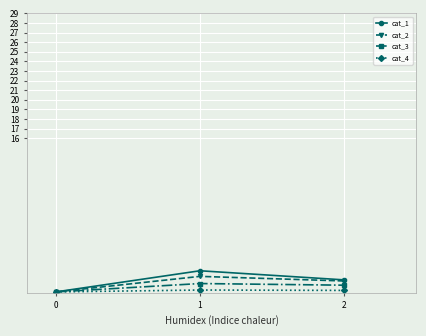

Where does the cat_1 series first go above 1?

1